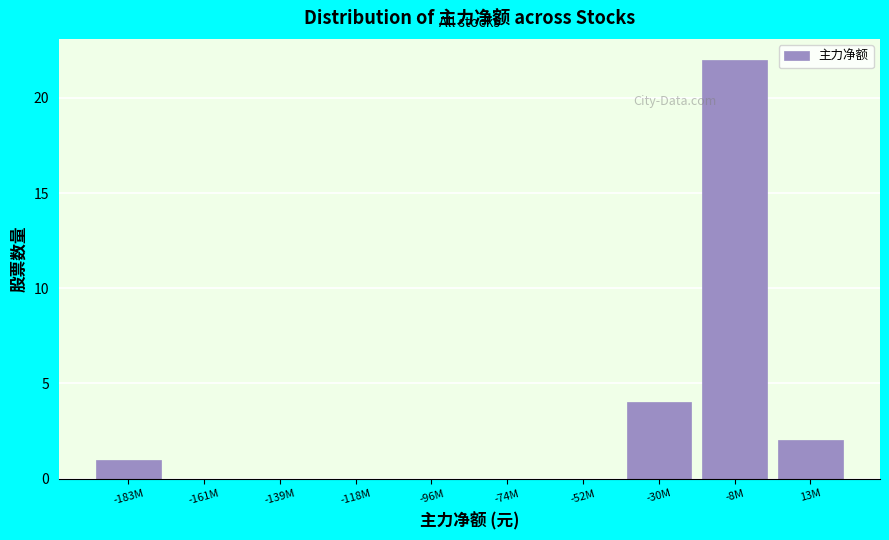

Reading left to right, transcribe all the data shown in this chart.

-183M=1	-161M=0	-139M=0	-118M=0	-96M=0	-74M=0	-52M=0	-30M=4	-8M=22	13M=2